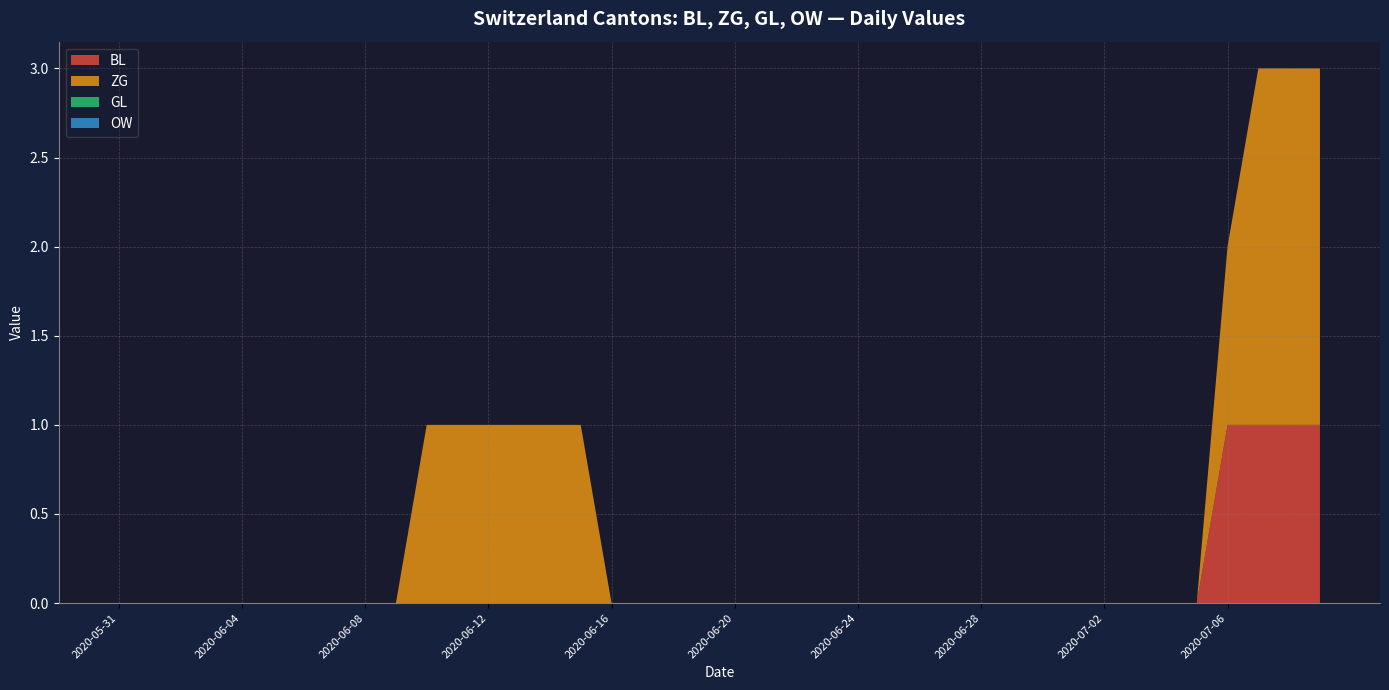

Reading left to right, what are all the values shown in this chart?

BL: 0	0	0	0	0	0	0	0	0	0	0	0	0	0	0	0	0	0	0	0	0	0	0	0	0	0	0	0	0	0	0	0	0	0	0	0	1	1	1	1
ZG: 0	0	0	0	0	0	0	0	0	0	1	1	1	1	1	1	0	0	0	0	0	0	0	0	0	0	0	0	0	0	0	0	0	0	0	0	1	2	2	2
GL: 0	0	0	0	0	0	0	0	0	0	0	0	0	0	0	0	0	0	0	0	0	0	0	0	0	0	0	0	0	0	0	0	0	0	0	0	0	0	0	0
OW: 0	0	0	0	0	0	0	0	0	0	0	0	0	0	0	0	0	0	0	0	0	0	0	0	0	0	0	0	0	0	0	0	0	0	0	0	0	0	0	0